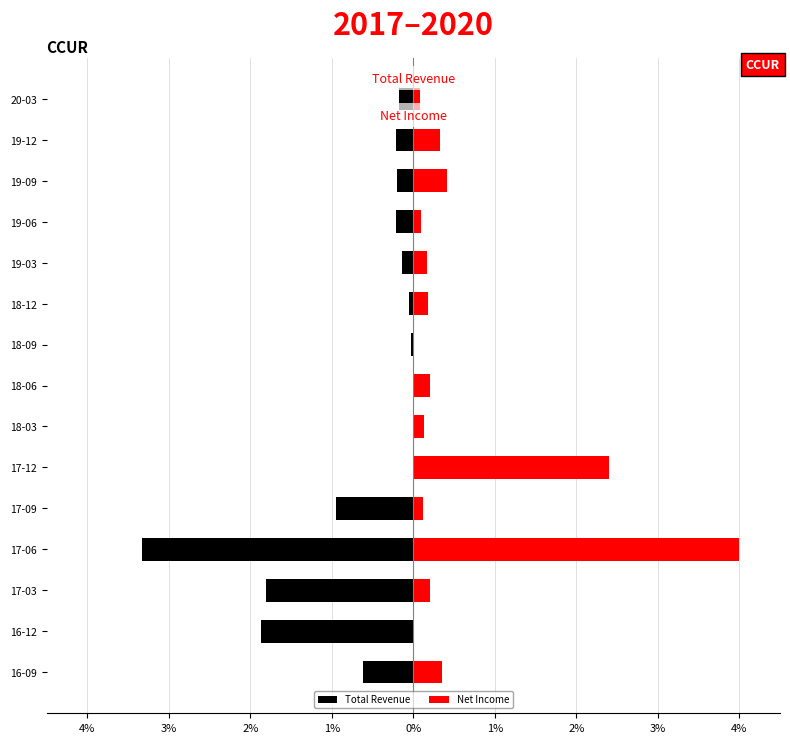

List the series in order of their peak value, lowest first.

Total Revenue, Net Income